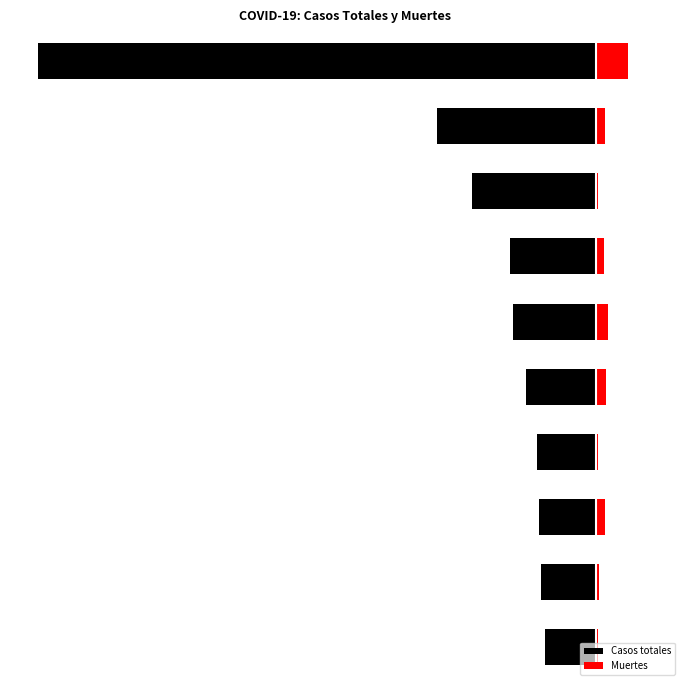

Are the bars horizontal?

Yes